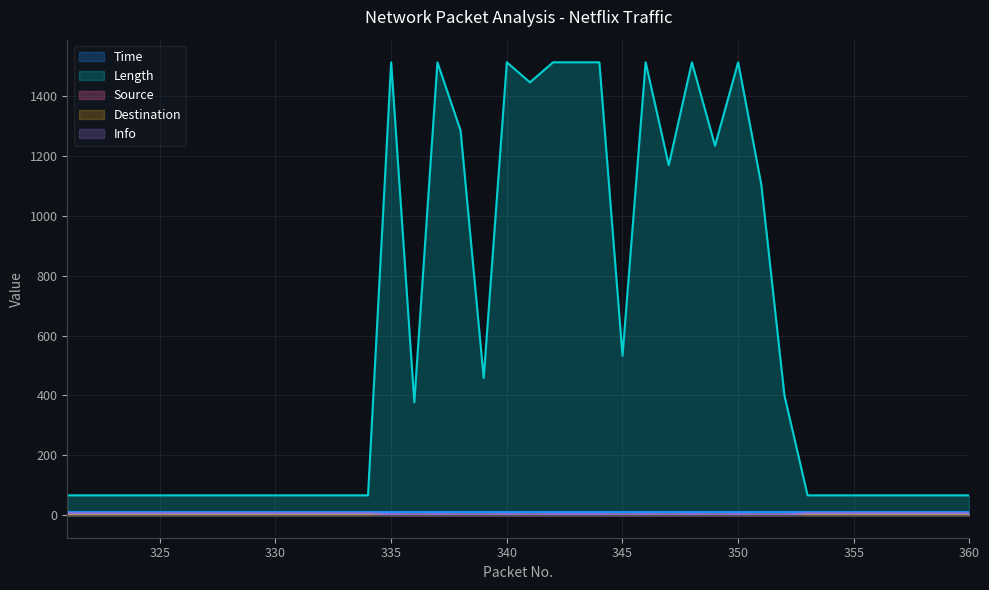

Does the chart display data point markers on the line(s)?

No